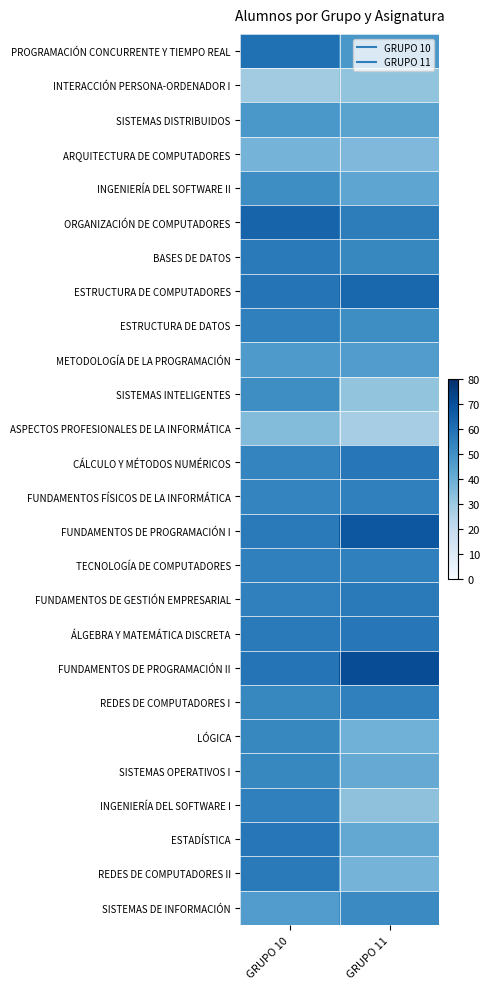

Reading right to left, extract all data points from this chart.

PROGRAMACIÓN CONCURRENTE Y TIEMPO REAL: GRUPO 11=48	GRUPO 10=60
INTERACCIÓN PERSONA-ORDENADOR I: GRUPO 11=32	GRUPO 10=29
SISTEMAS DISTRIBUIDOS: GRUPO 11=44	GRUPO 10=48
ARQUITECTURA DE COMPUTADORES: GRUPO 11=36	GRUPO 10=38
INGENIERÍA DEL SOFTWARE II: GRUPO 11=43	GRUPO 10=51
ORGANIZACIÓN DE COMPUTADORES: GRUPO 11=56	GRUPO 10=64
BASES DE DATOS: GRUPO 11=53	GRUPO 10=57
ESTRUCTURA DE COMPUTADORES: GRUPO 11=63	GRUPO 10=59
ESTRUCTURA DE DATOS: GRUPO 11=51	GRUPO 10=55
METODOLOGÍA DE LA PROGRAMACIÓN: GRUPO 11=46	GRUPO 10=47
SISTEMAS INTELIGENTES: GRUPO 11=32	GRUPO 10=51
ASPECTOS PROFESIONALES DE LA INFORMÁTICA: GRUPO 11=28	GRUPO 10=35
CÁLCULO Y MÉTODOS NUMÉRICOS: GRUPO 11=58	GRUPO 10=54
FUNDAMENTOS FÍSICOS DE LA INFORMÁTICA: GRUPO 11=55	GRUPO 10=54
FUNDAMENTOS DE PROGRAMACIÓN I: GRUPO 11=68	GRUPO 10=57
TECNOLOGÍA DE COMPUTADORES: GRUPO 11=55	GRUPO 10=55
FUNDAMENTOS DE GESTIÓN EMPRESARIAL: GRUPO 11=57	GRUPO 10=55
ÁLGEBRA Y MATEMÁTICA DISCRETA: GRUPO 11=58	GRUPO 10=57
FUNDAMENTOS DE PROGRAMACIÓN II: GRUPO 11=71	GRUPO 10=59
REDES DE COMPUTADORES I: GRUPO 11=55	GRUPO 10=53
LÓGICA: GRUPO 11=39	GRUPO 10=53
SISTEMAS OPERATIVOS I: GRUPO 11=41	GRUPO 10=53
INGENIERÍA DEL SOFTWARE I: GRUPO 11=33	GRUPO 10=55
ESTADÍSTICA: GRUPO 11=42	GRUPO 10=58
REDES DE COMPUTADORES II: GRUPO 11=38	GRUPO 10=57
SISTEMAS DE INFORMACIÓN: GRUPO 11=52	GRUPO 10=46